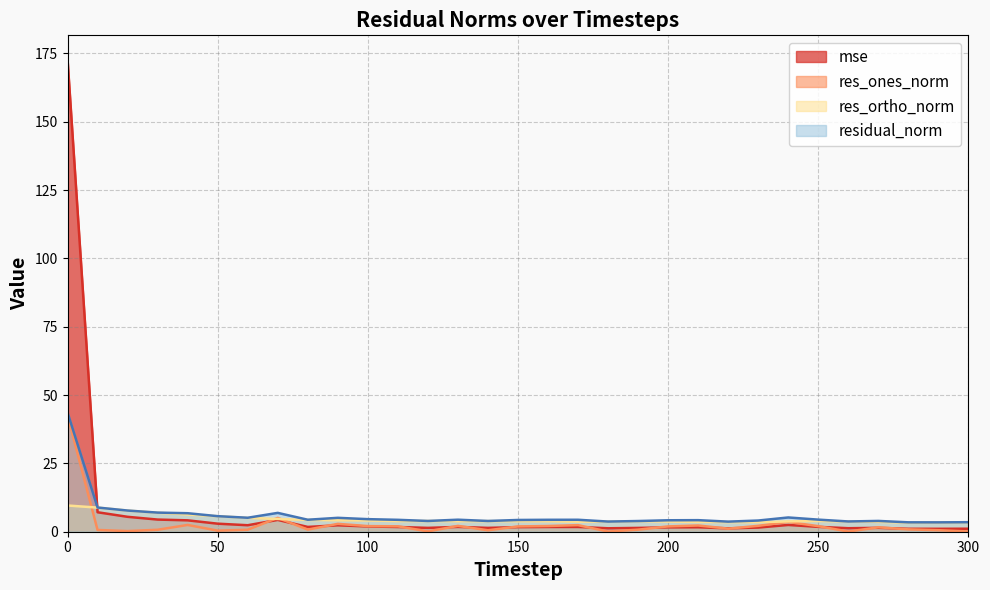

What is the approximate value of res_ortho_norm at 70?

4.7